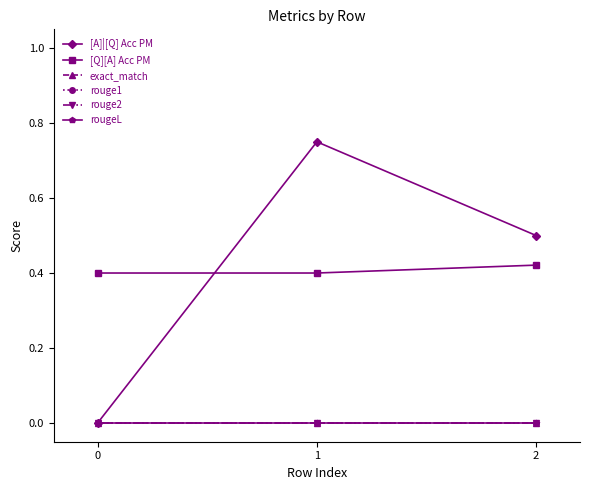

What is the value of the [Q][A] Acc PM point at the 3rd from the left?

0.4